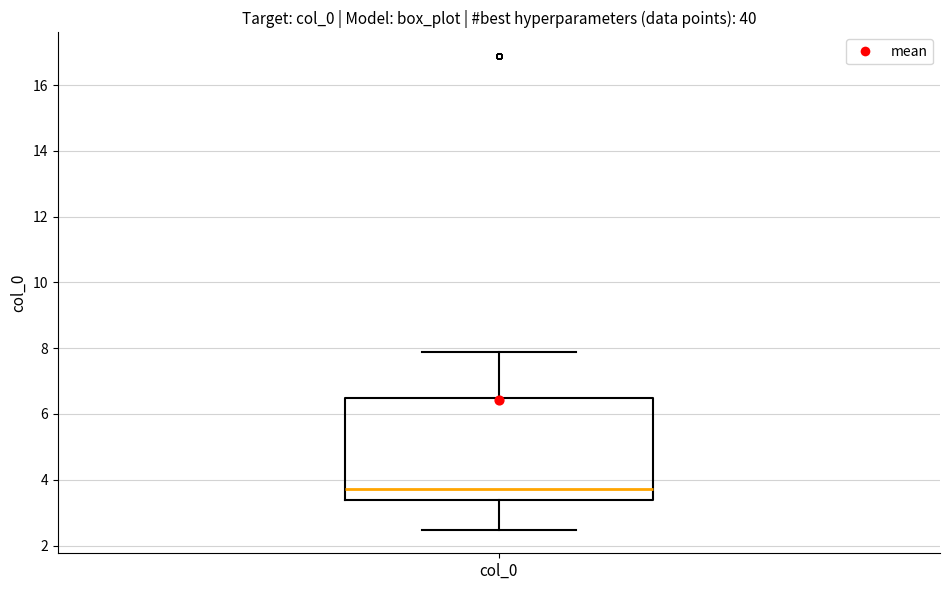

Transcribe this box plot: give where the median line is, the range the box spans, and where the two whiskers end, as read against the y-axis. The values are not printed on the chart, so give them approximately, as read against the axis.

median 3.8, box 3.4 to 6.4, whiskers 2.4 to 7.8